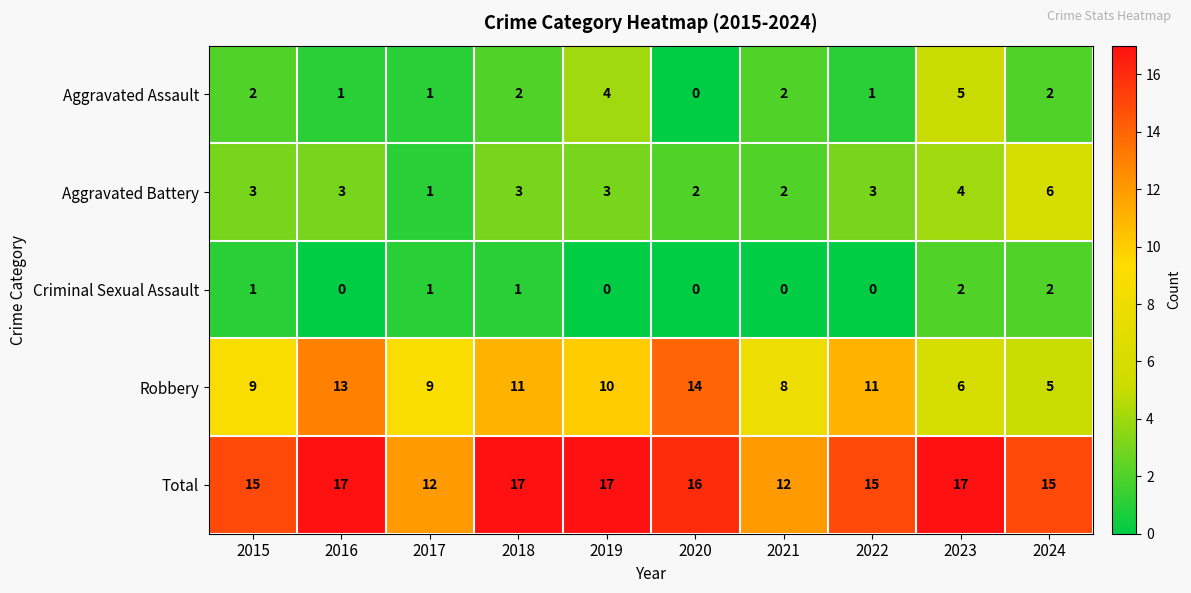

Where does the Robbery series first go above 10?

2016